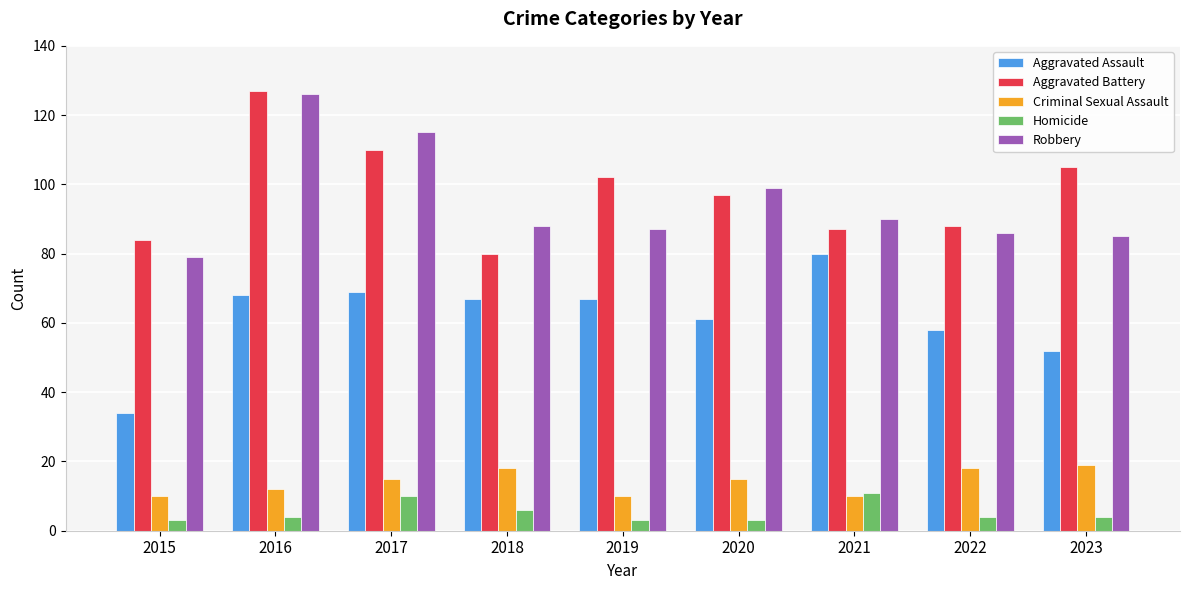

How many bars are there in each group?

5